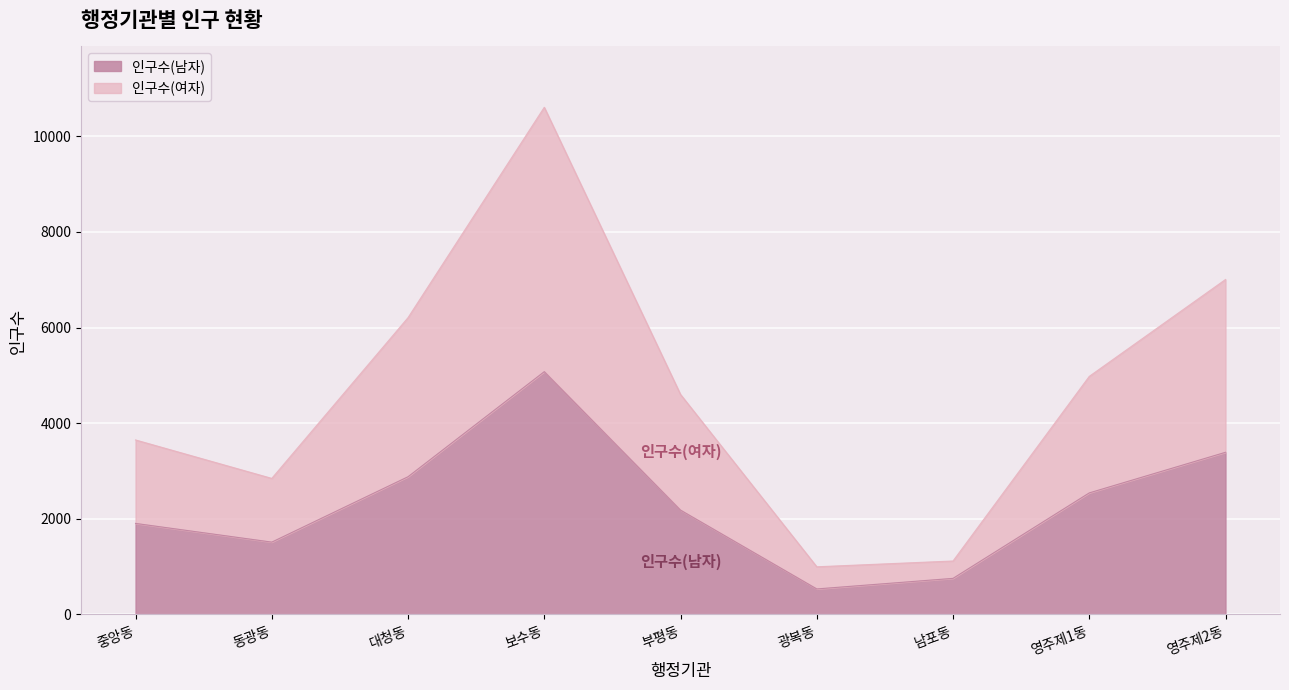

The value of 인구수(여자) at 대청동 is 3569. True or false?

False